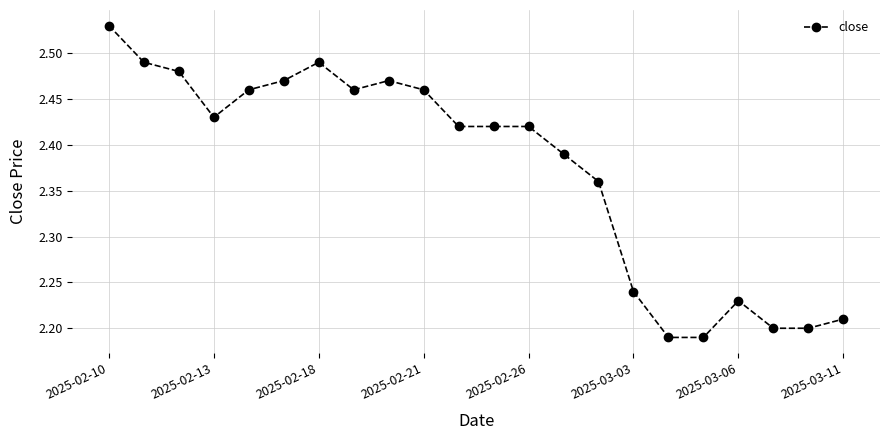

What is the sum of all values?

52.2